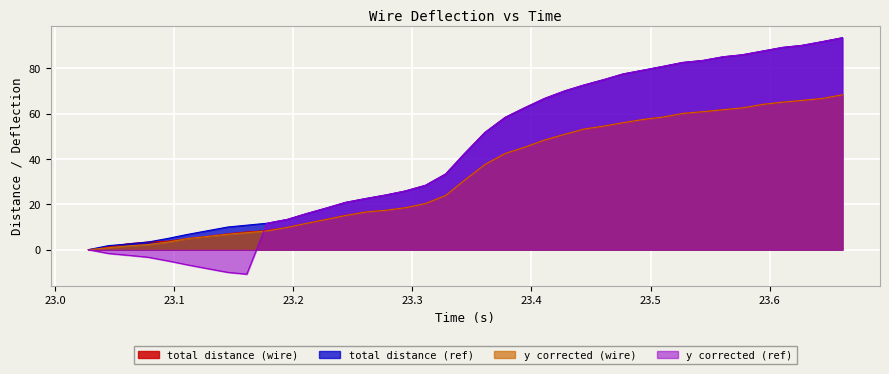

At which category is the sum across all series the highest?

23.661